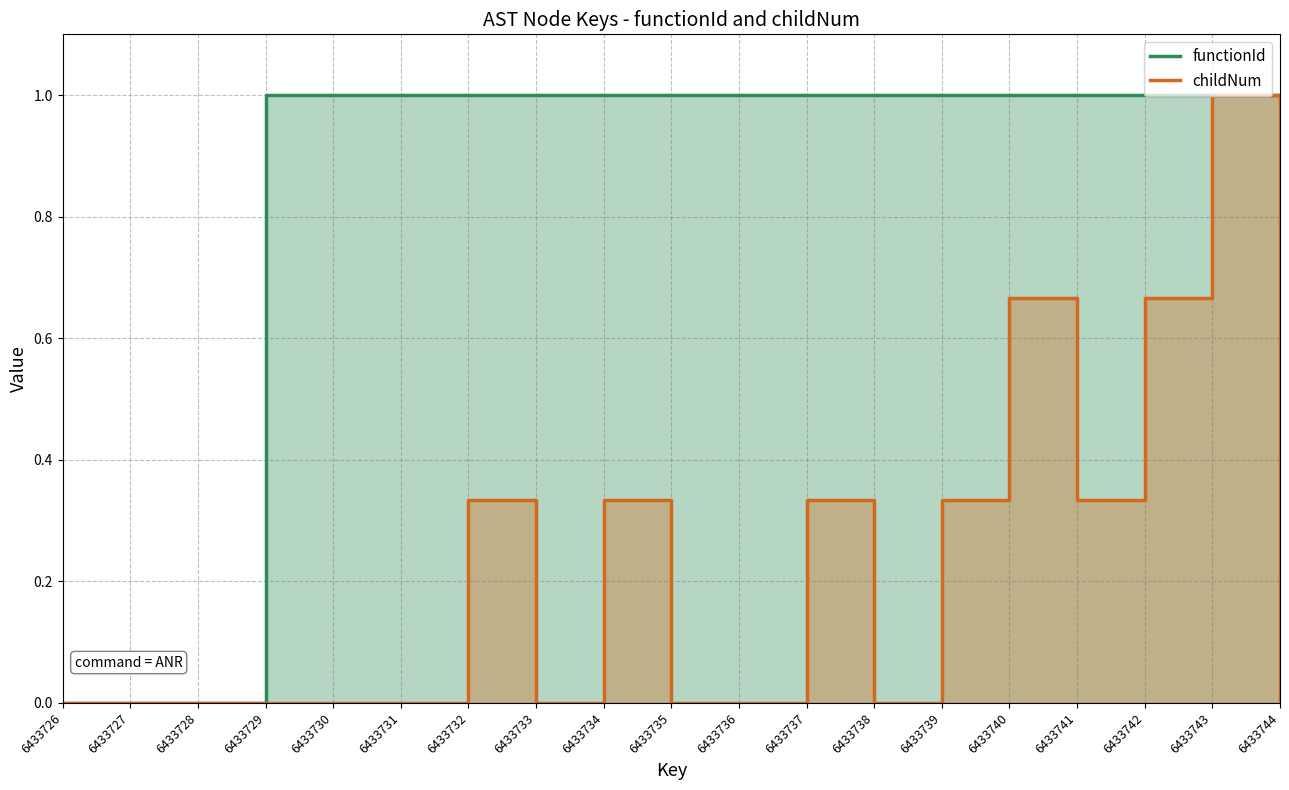

At which label does functionId reach its minimum?

6433726